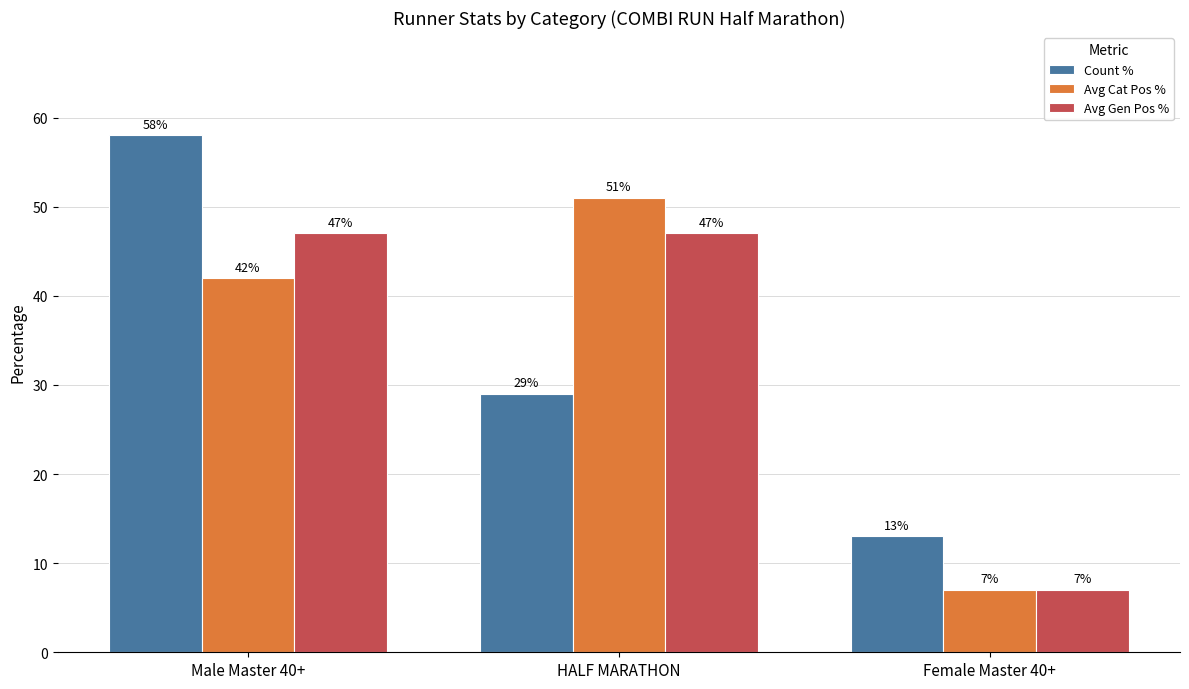

At Male Master 40+, list the series in order from smallest to largest.

Avg Cat Pos %, Avg Gen Pos %, Count %